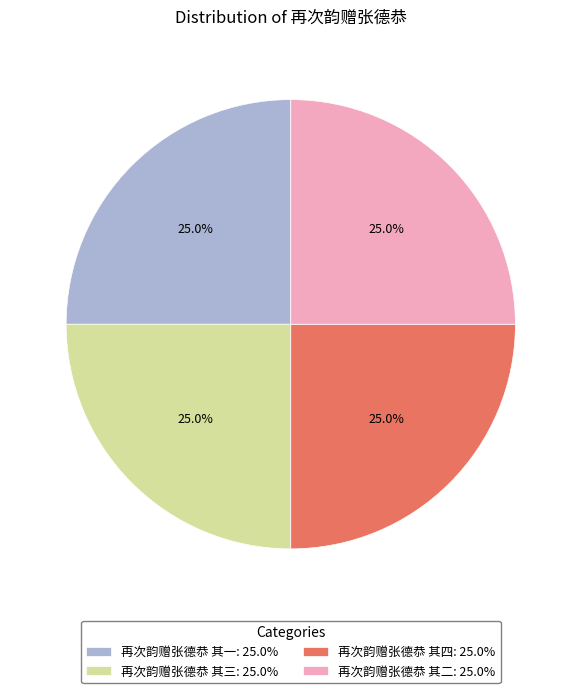

To the nearest percent, what is the average slice percentage?

25%